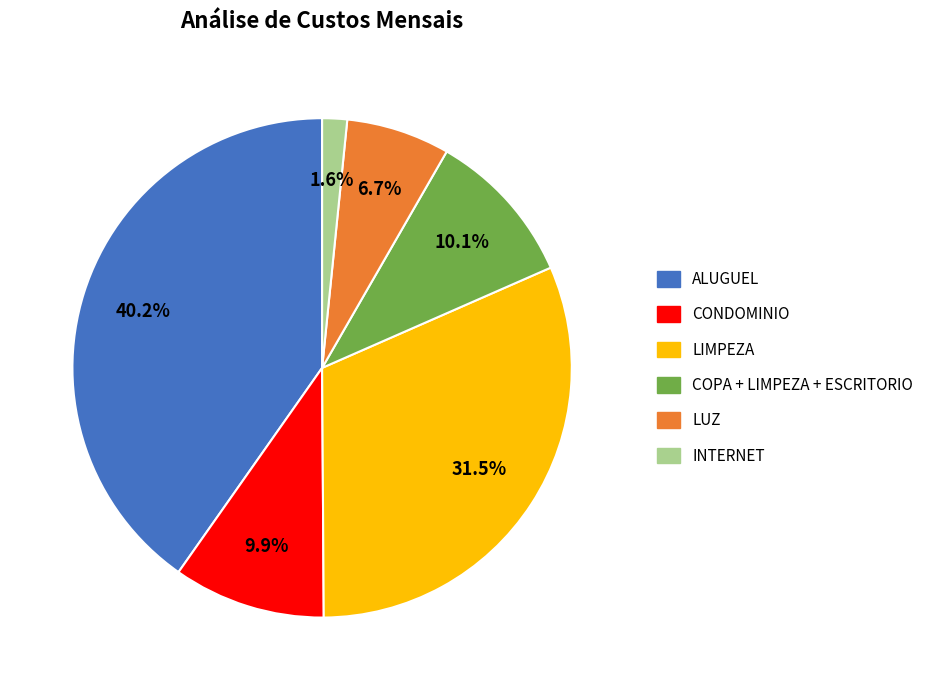

What percentage is the ALUGUEL slice, to the nearest percent?

40%